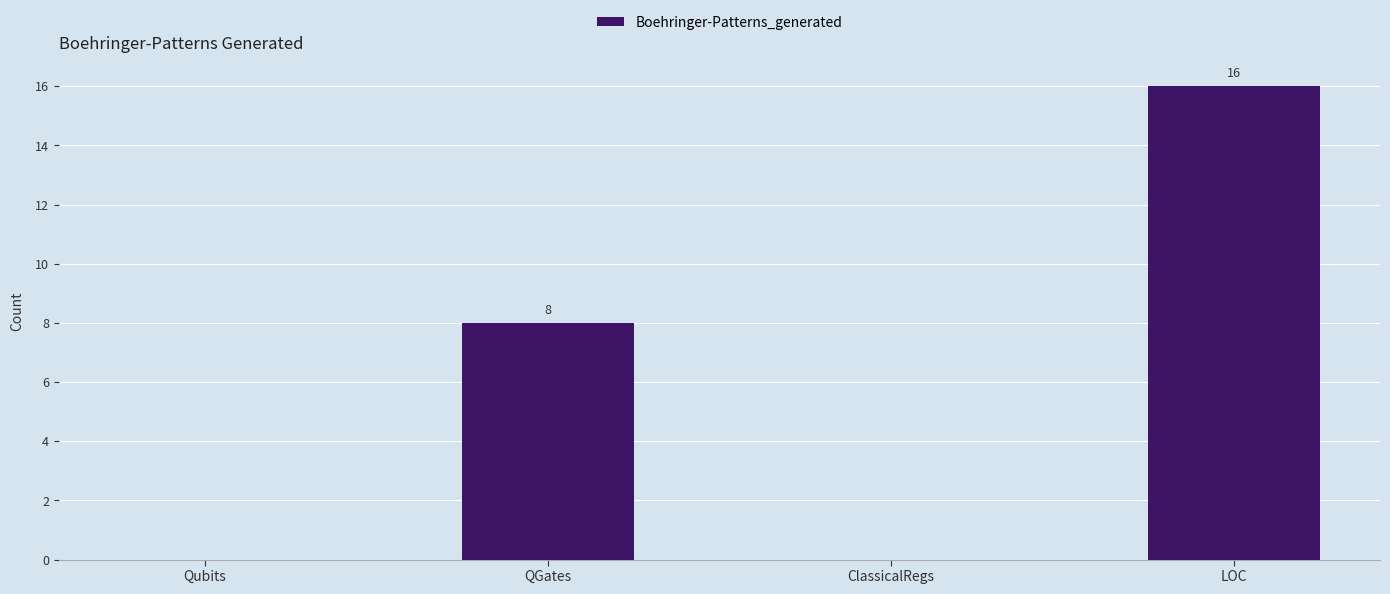

At which label is the value closest to 8?

QGates